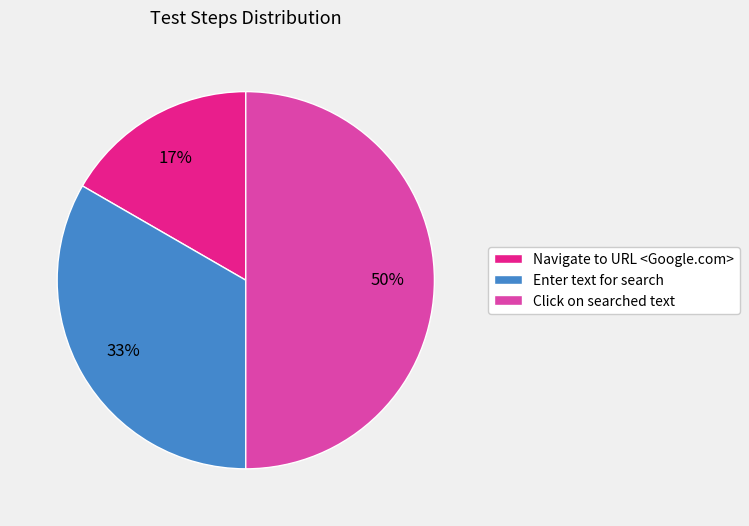

True or false: Enter text for search accounts for 21% of the total.

False